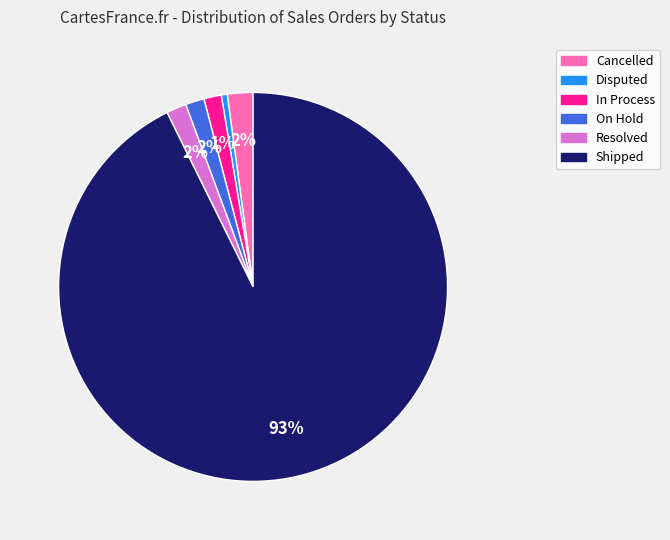

To the nearest percent, what is the average slice percentage?

17%